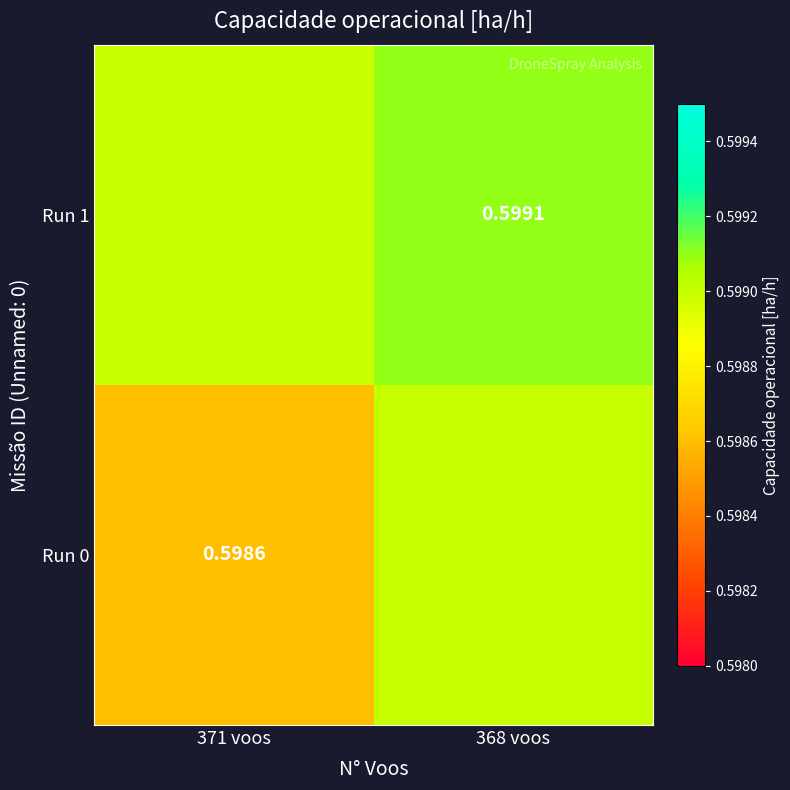

What value does the Run 0 series have at 371 voos?

0.6